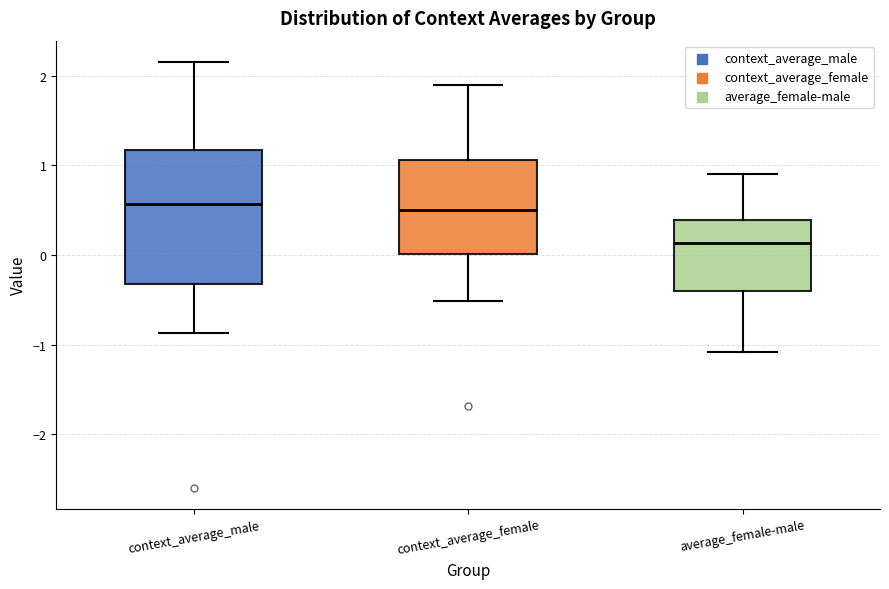

Where is the lower edge of the box for context_average_female on the y-axis? The values are not printed on the chart, so give them approximately, as read against the axis.

0.0